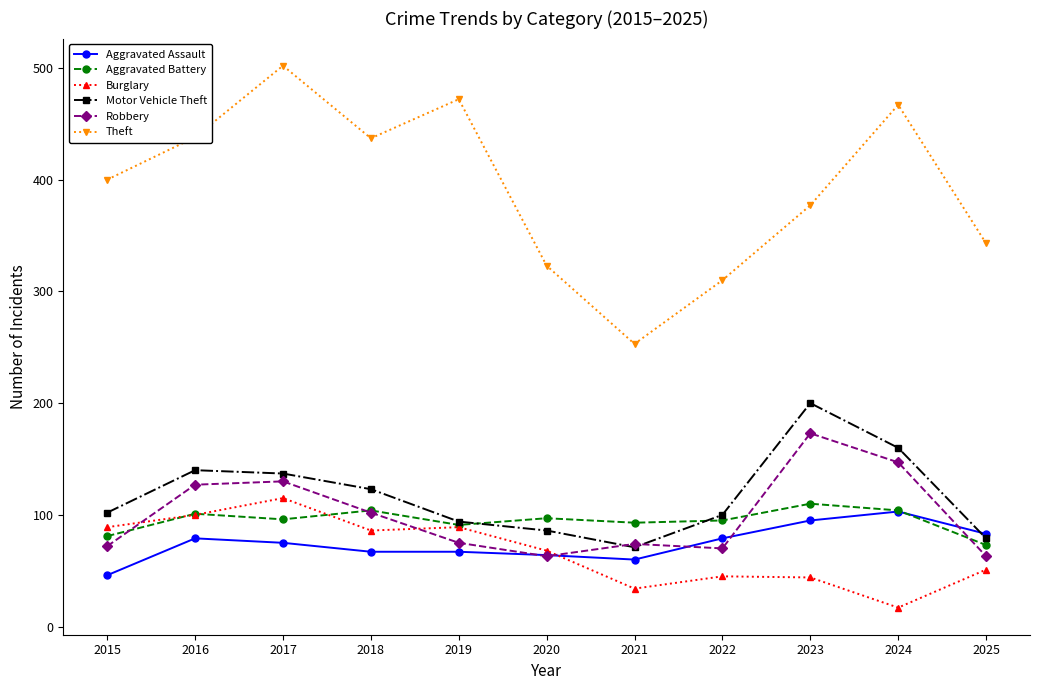

Is it true that Robbery equals 147 at 2024?

True